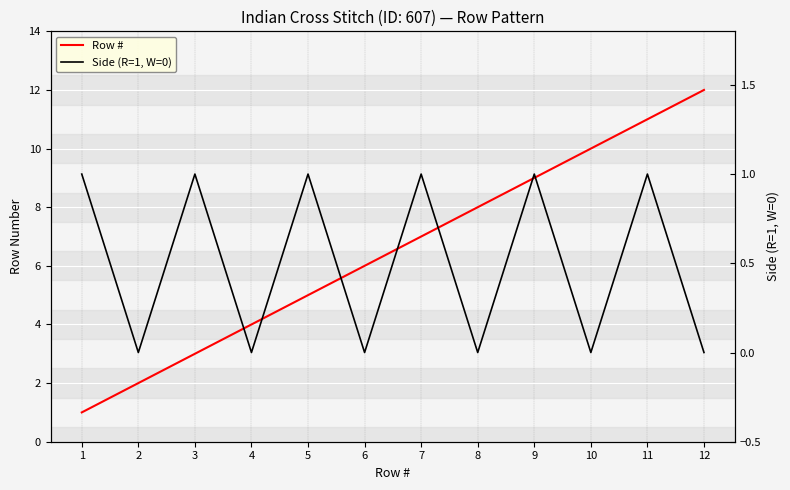

Between 1 and 10, which series saw the biggest shift?

Row #